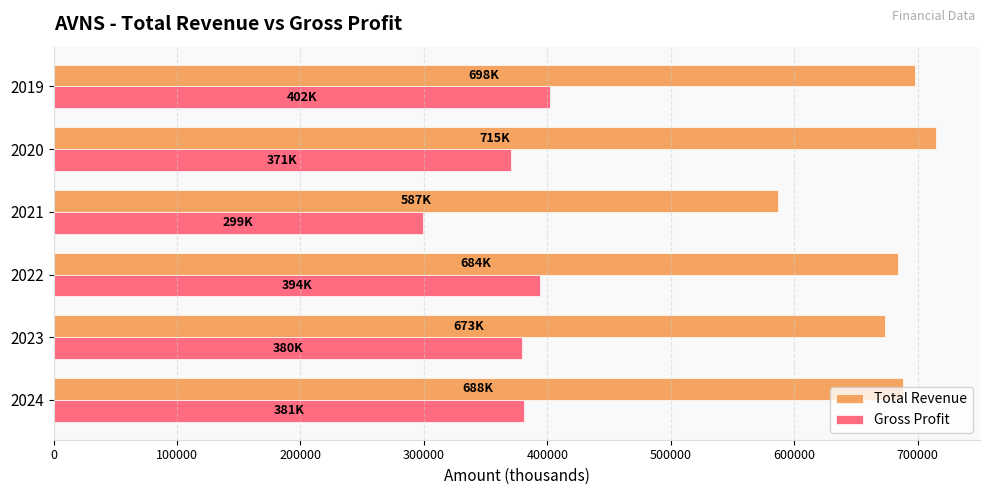

What is the difference between the maximum and minimum values in the Gross Profit series?

103000